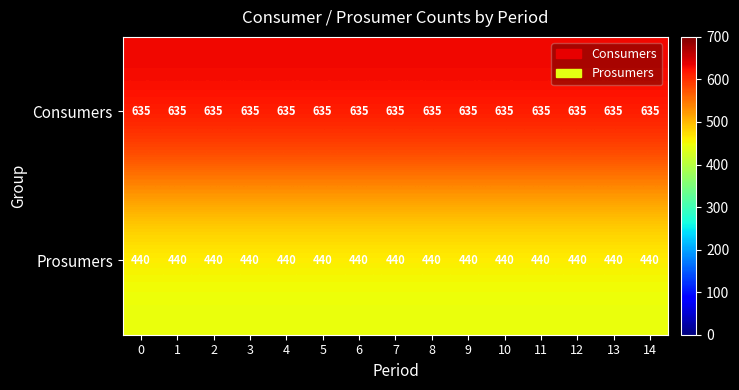

What is the smallest value displayed?

440